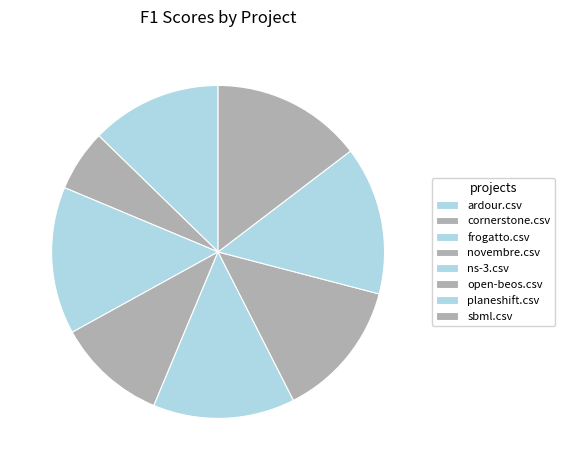

Combined, what portion of the pie is novembre.csv and frogatto.csv?

25.0%